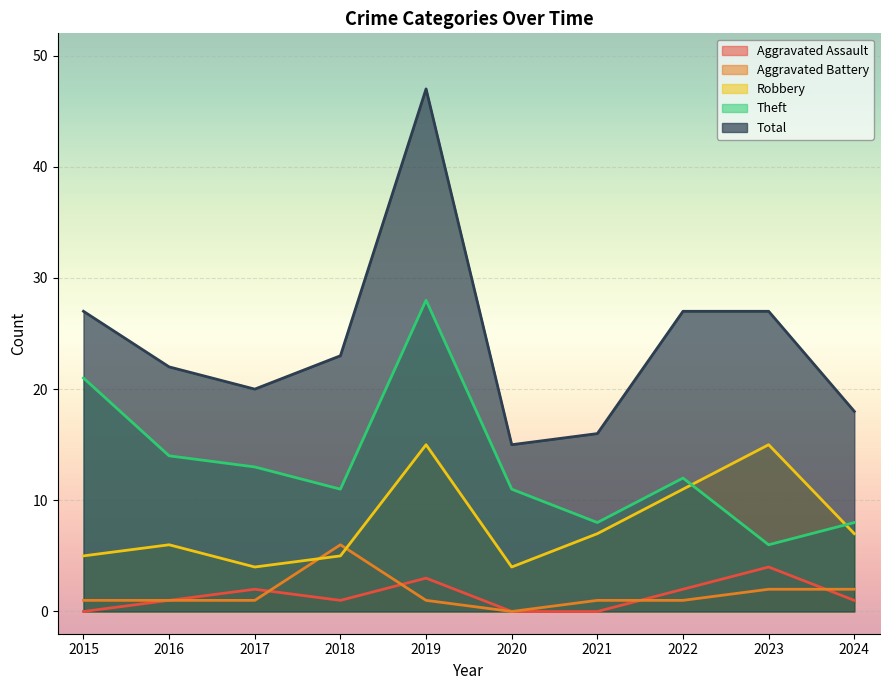

True or false: Total and Theft cross at least once.

False